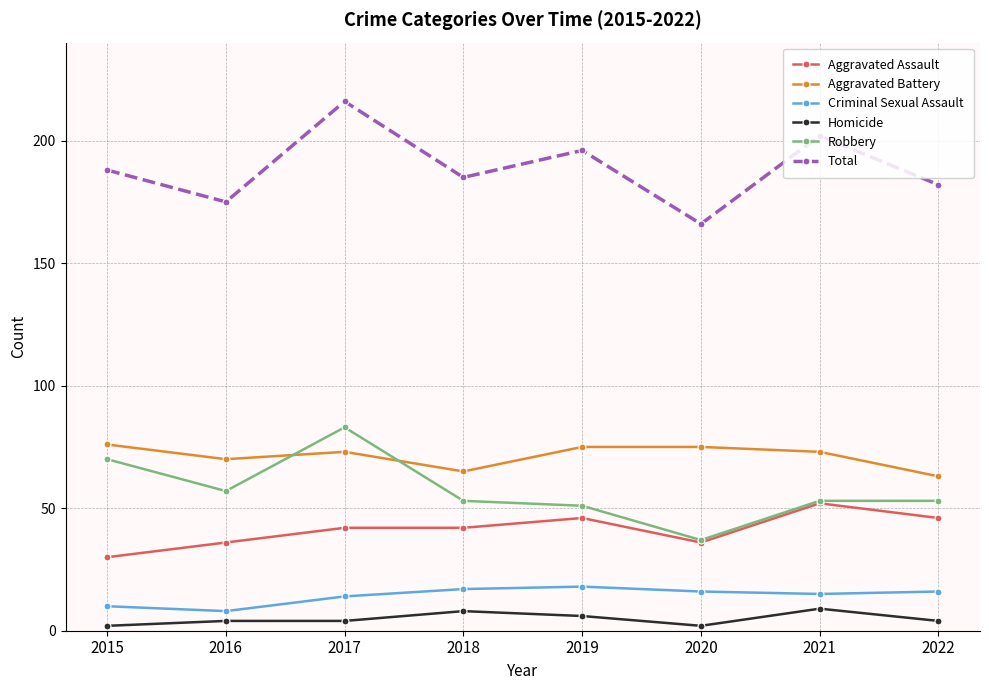

Reading left to right, extract all data points from this chart.

Aggravated Assault: 30	36	42	42	46	36	52	46
Aggravated Battery: 76	70	73	65	75	75	73	63
Criminal Sexual Assault: 10	8	14	17	18	16	15	16
Homicide: 2	4	4	8	6	2	9	4
Robbery: 70	57	83	53	51	37	53	53
Total: 188	175	216	185	196	166	202	182